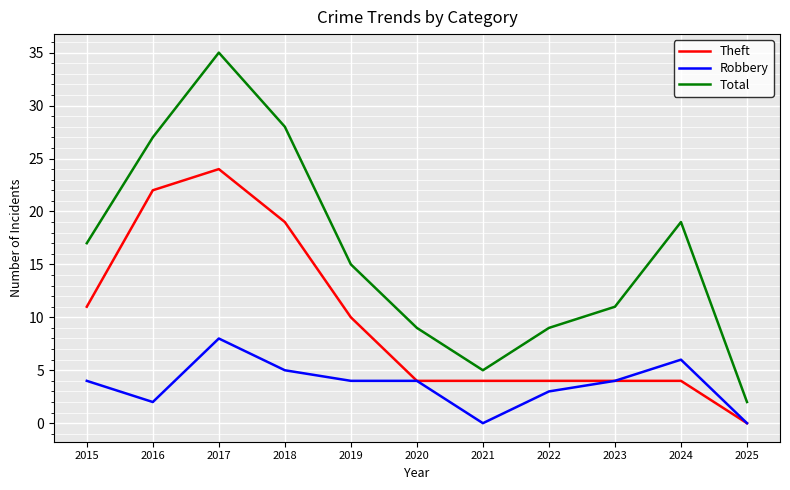

Reading left to right, list all the values displayed in this chart.

Theft: 2015=11	2016=22	2017=24	2018=19	2019=10	2020=4	2021=4	2022=4	2023=4	2024=4	2025=0
Robbery: 2015=4	2016=2	2017=8	2018=5	2019=4	2020=4	2021=0	2022=3	2023=4	2024=6	2025=0
Total: 2015=17	2016=27	2017=35	2018=28	2019=15	2020=9	2021=5	2022=9	2023=11	2024=19	2025=2